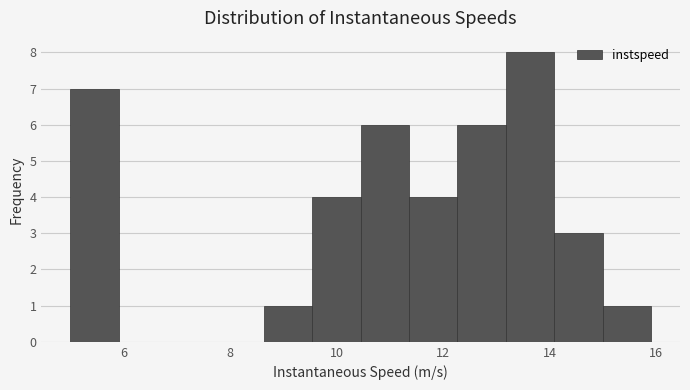

Reading left to right, transcribe this chart: for each bar, give the range it covers on the x-axis and its height. Neither the bar edges nor the heights are printed on the chart, so give them approximately, as read against the axes.

5.0 to 6.0: 7
6.0 to 6.8: 0
6.8 to 7.8: 0
7.8 to 8.6: 0
8.6 to 9.6: 1
9.6 to 10.4: 4
10.4 to 11.4: 6
11.4 to 12.2: 4
12.2 to 13.2: 6
13.2 to 14.0: 8
14.0 to 15.0: 3
15.0 to 16.0: 1